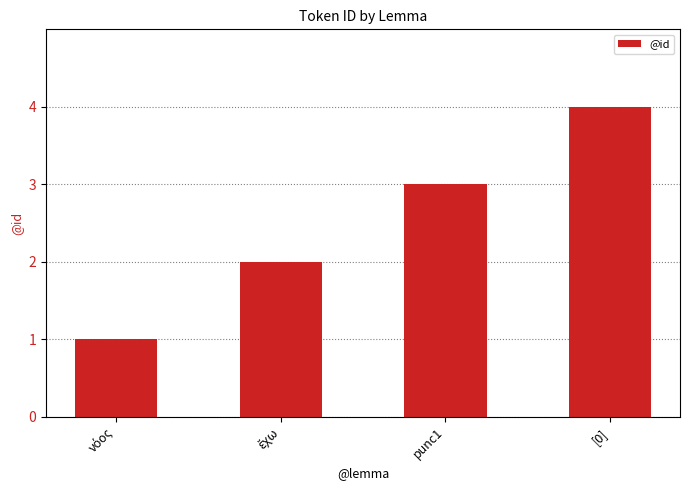

What is the difference between the second highest and second lowest values?

1